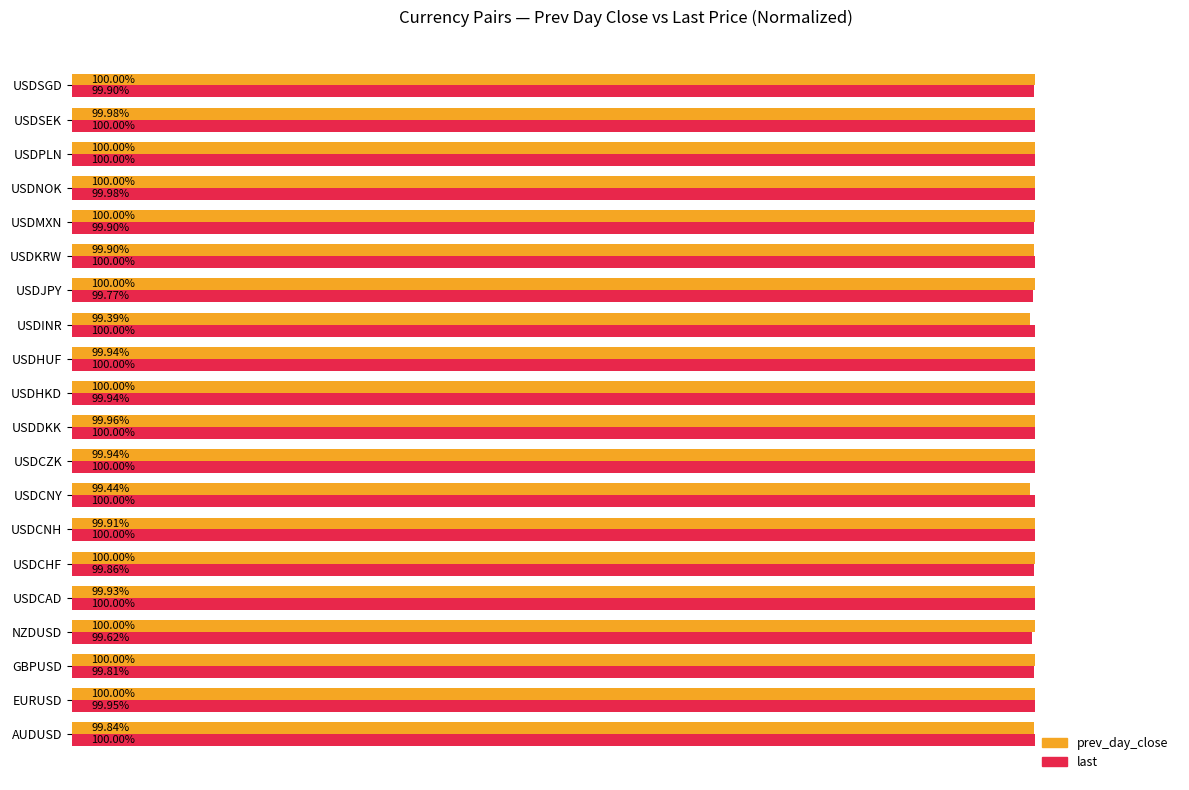

Which category has the lowest value in the prev_day_close series?

USDINR